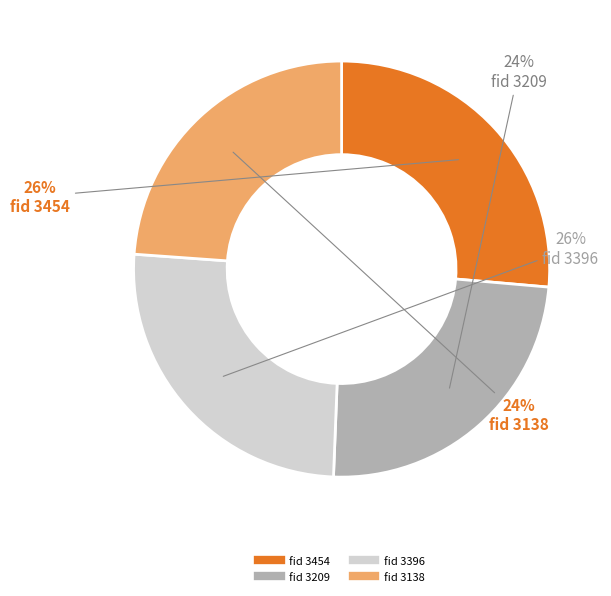

To the nearest percent, what is the average slice percentage?

25%